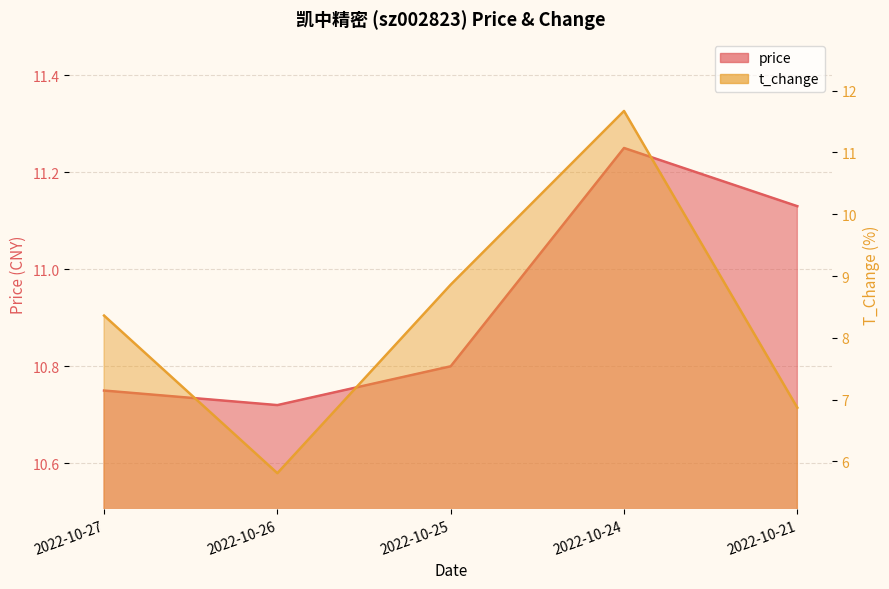

What is the average value of the t_change series?

8.3